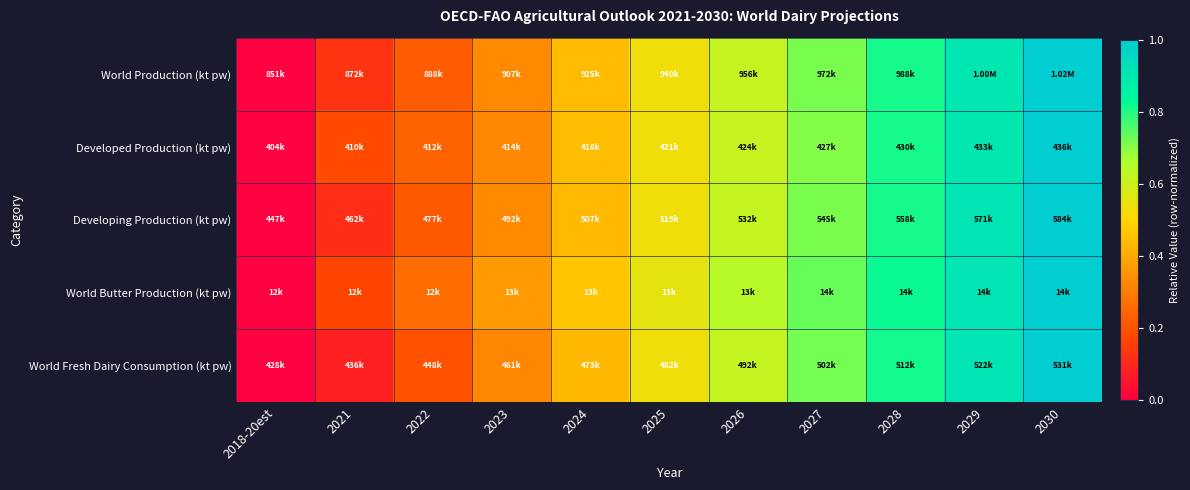

Count the number of data series in this chart.

5